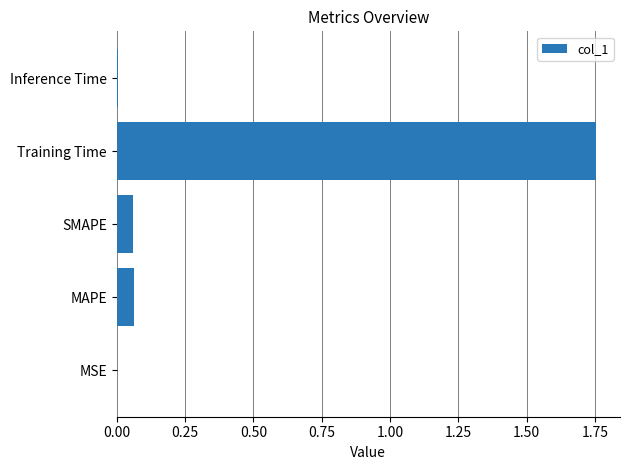

Which category has the highest value across all series?

Training Time